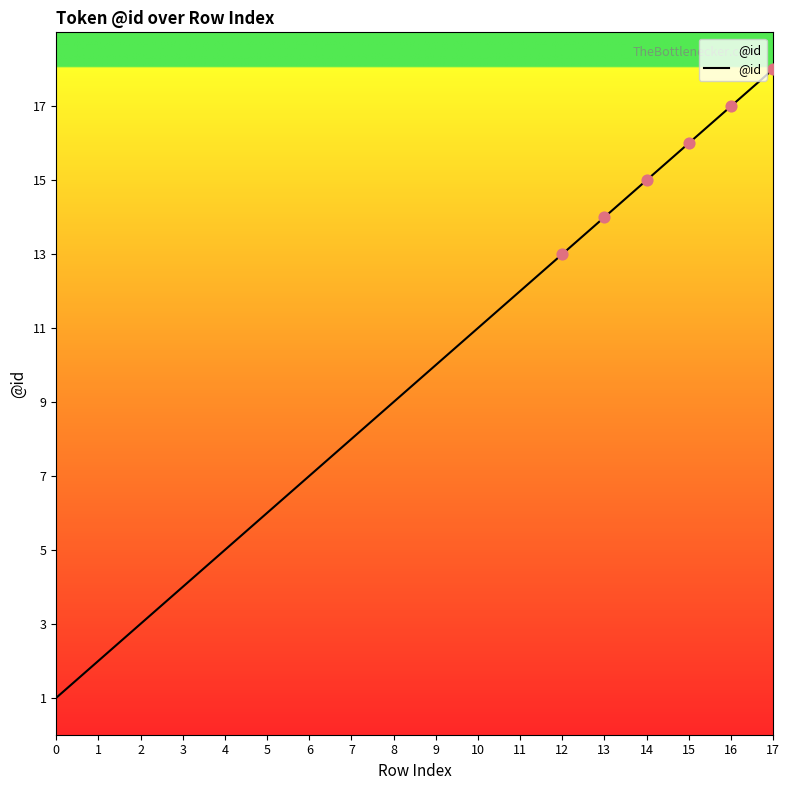

What is the change in value from 8 to 9?

+1